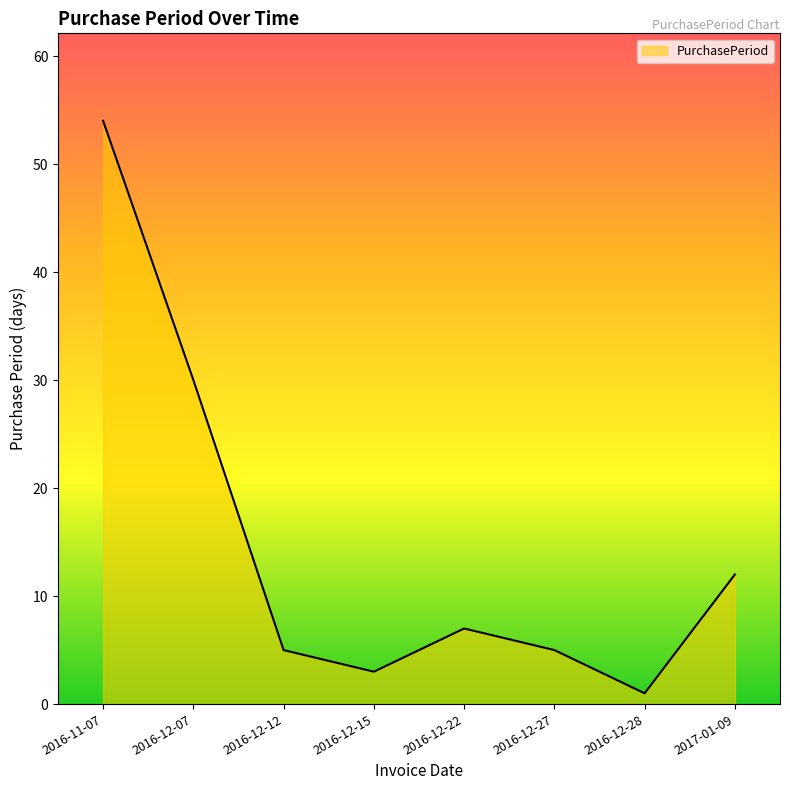

Reading right to left, transcribe all the data shown in this chart.

2017-01-09=12	2016-12-28=1	2016-12-27=5	2016-12-22=7	2016-12-15=3	2016-12-12=5	2016-12-07=30	2016-11-07=54